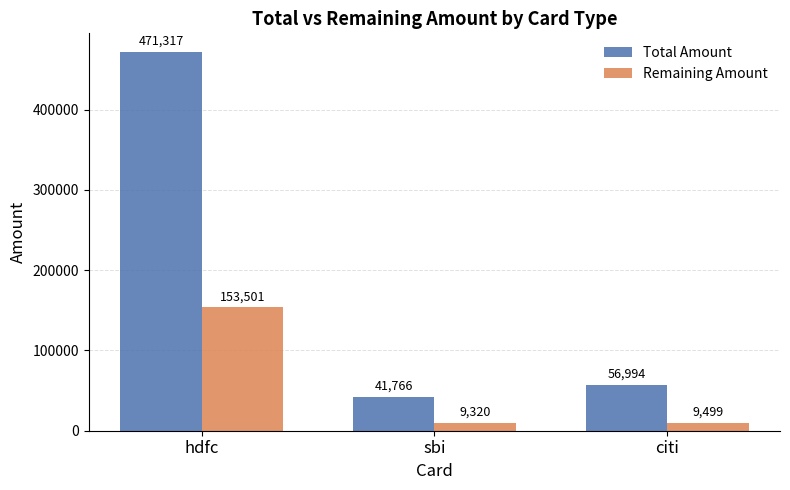

How many bars are there in total?

6